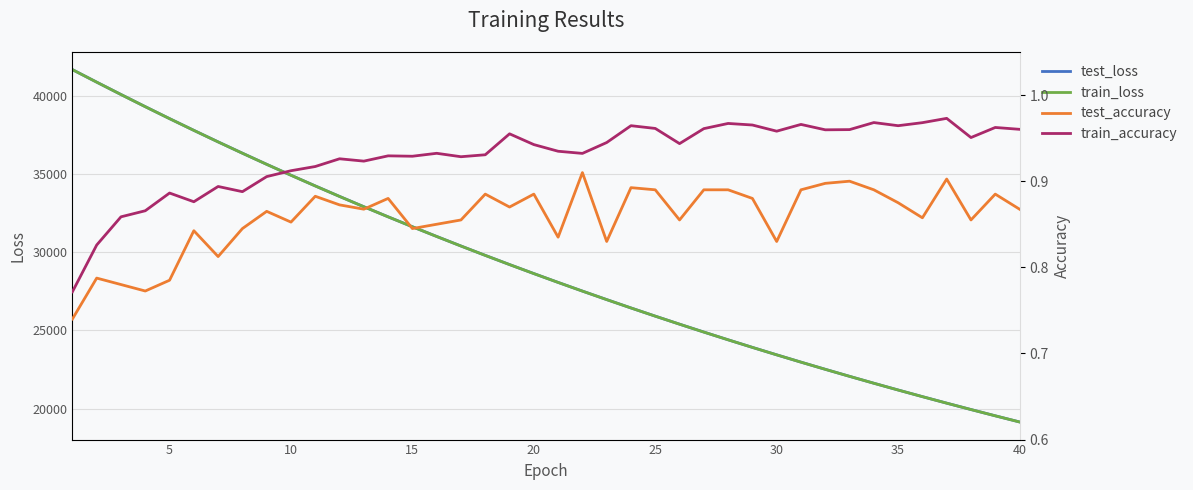

True or false: train_loss and train_accuracy intersect in this chart.

False